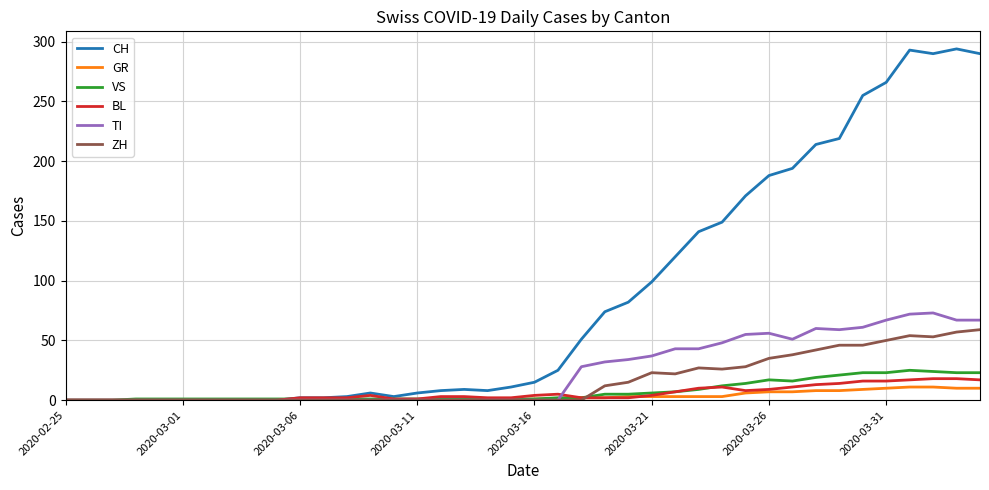

Which series has the largest total across all categories?

CH